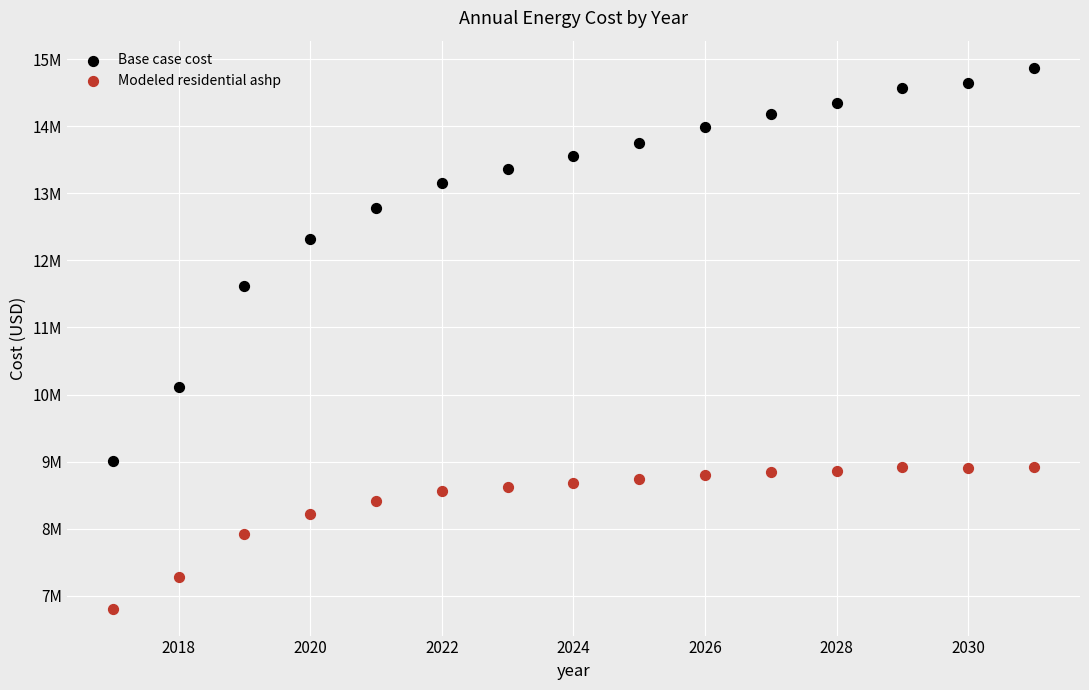

Which series reaches the minimum Y coordinate?

Modeled residential ashp